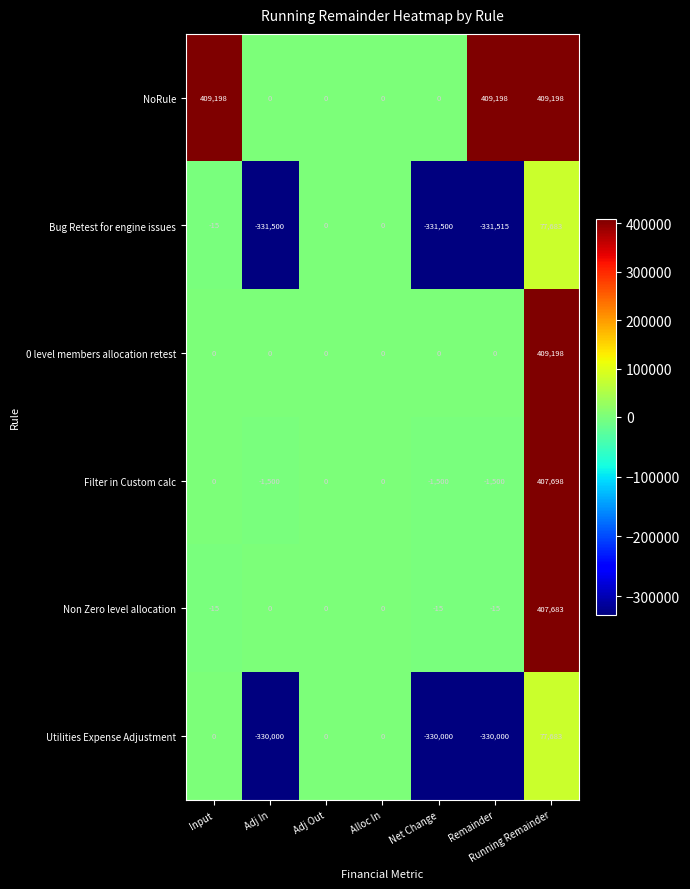

What is the total value across all series at Running Remainder?

1789143